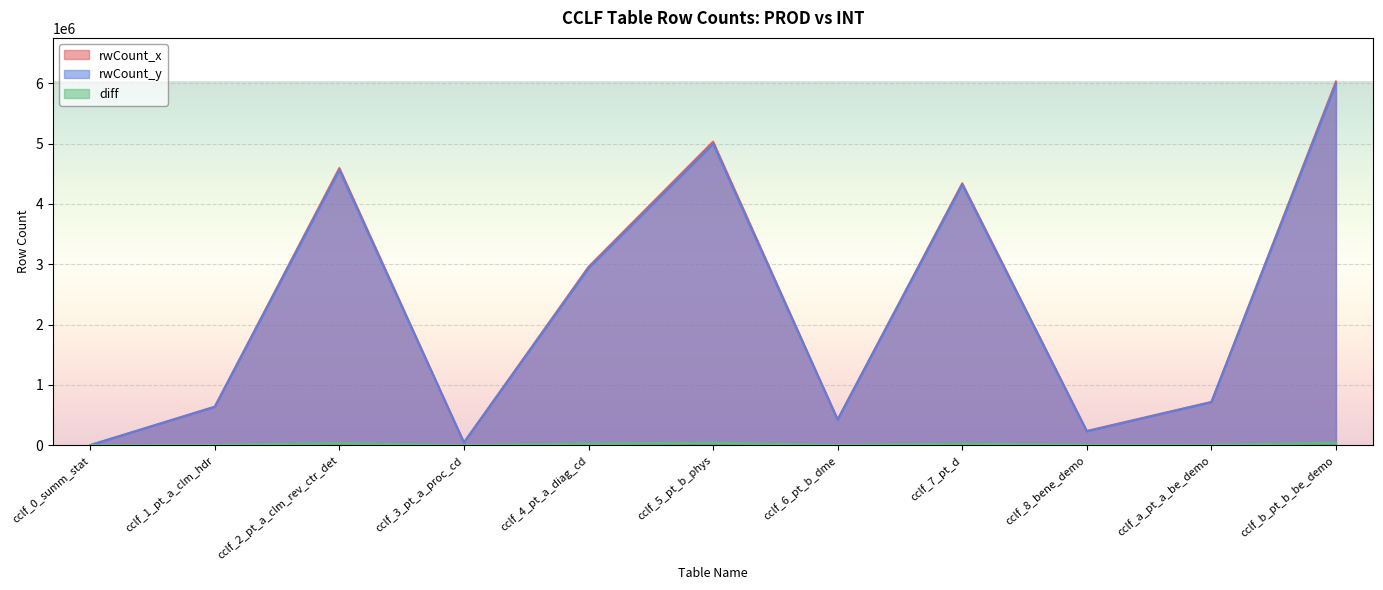

What is the difference between the maximum and minimum values in the rwCount_y series?

5987694